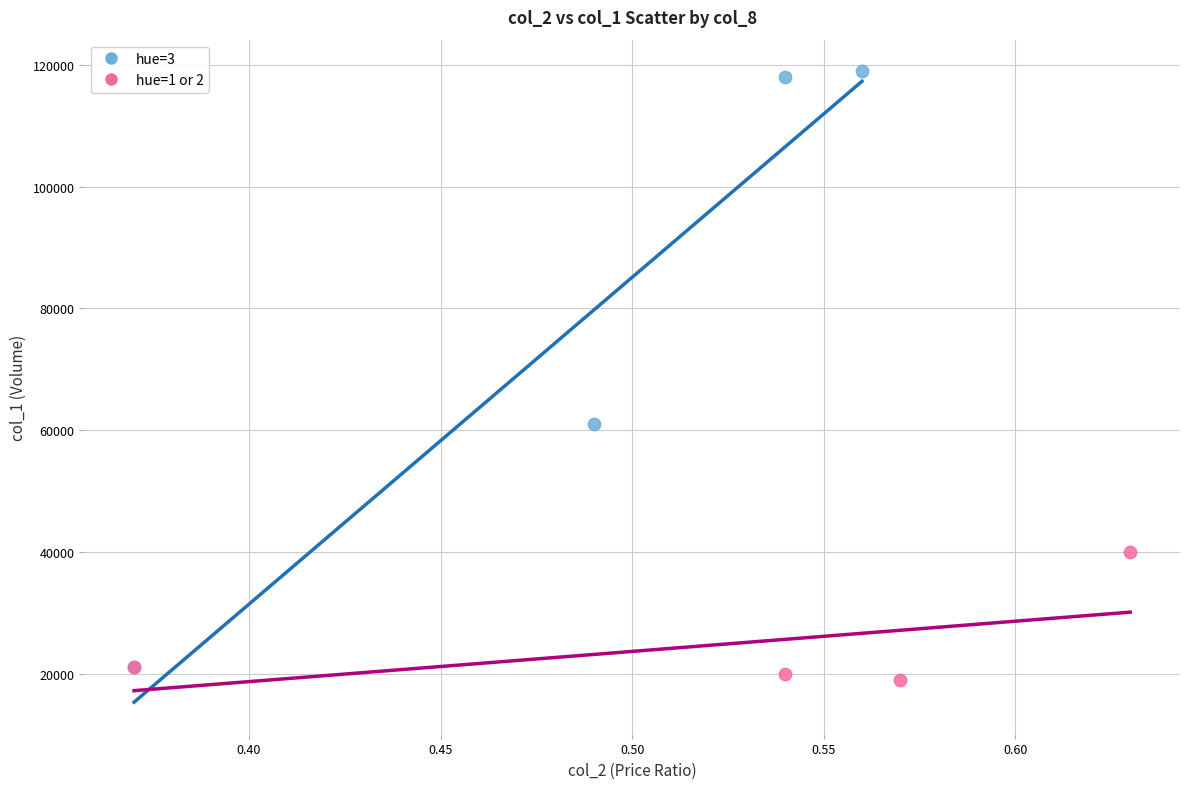

Which series reaches the minimum Y coordinate?

hue=1 or 2